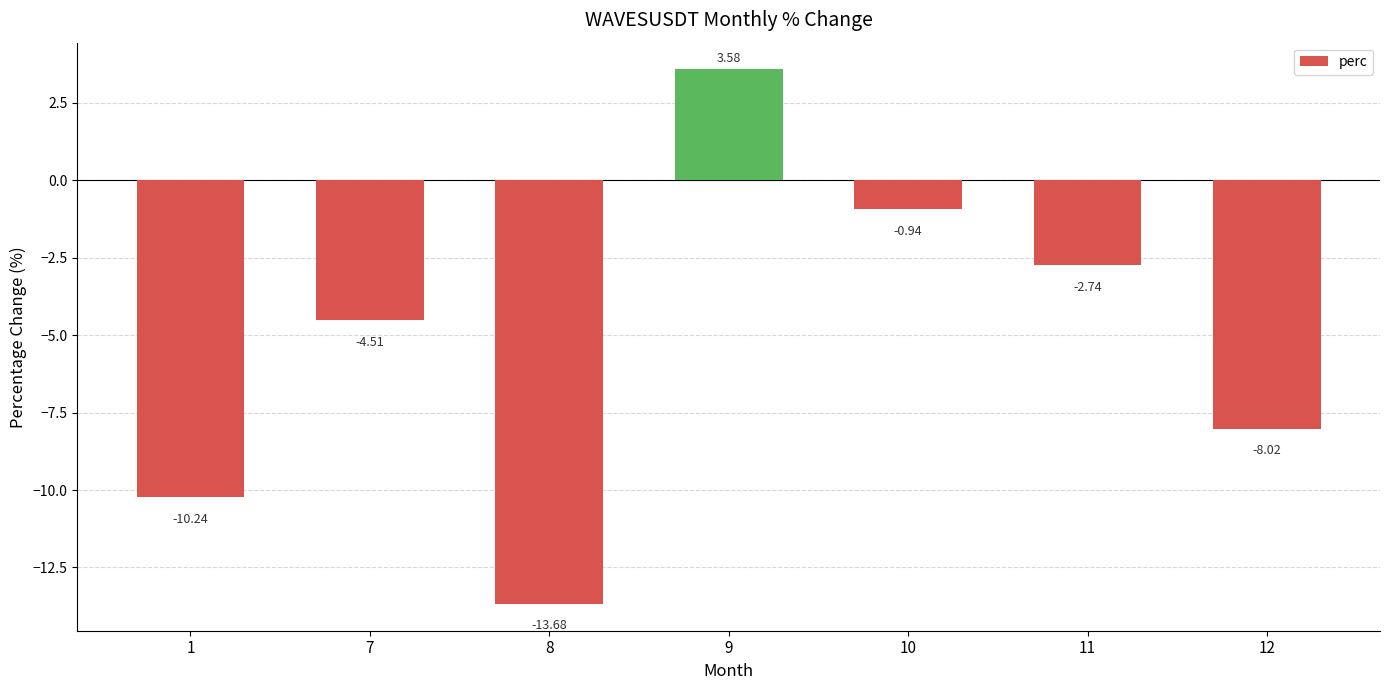

What is the change in value from 8 to 11?

+10.9